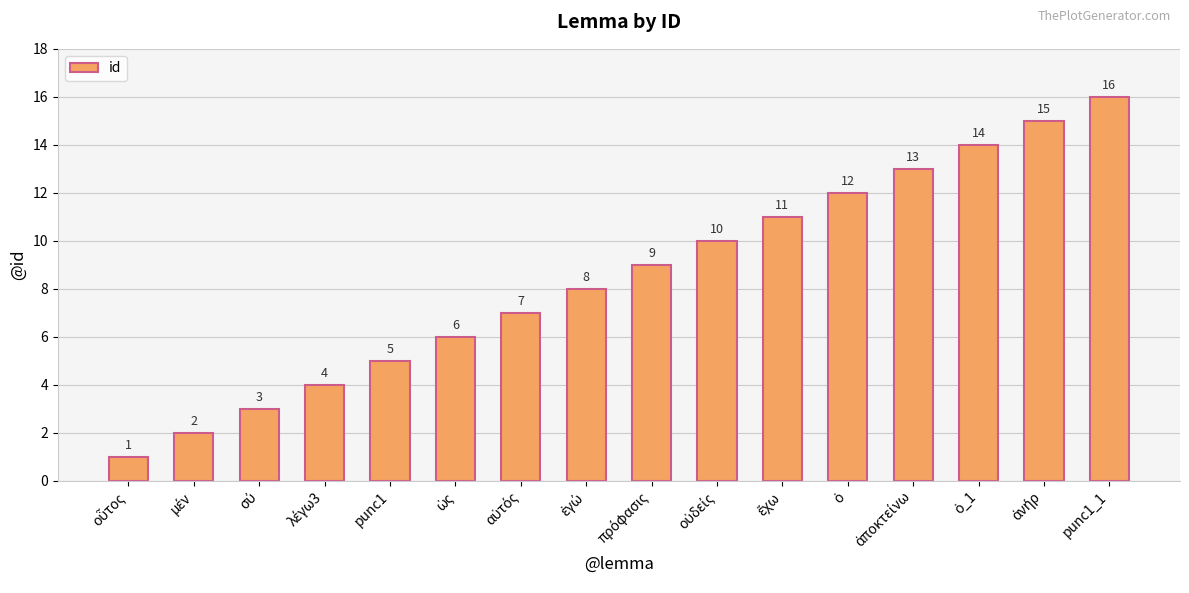

What is the smallest value displayed?

1